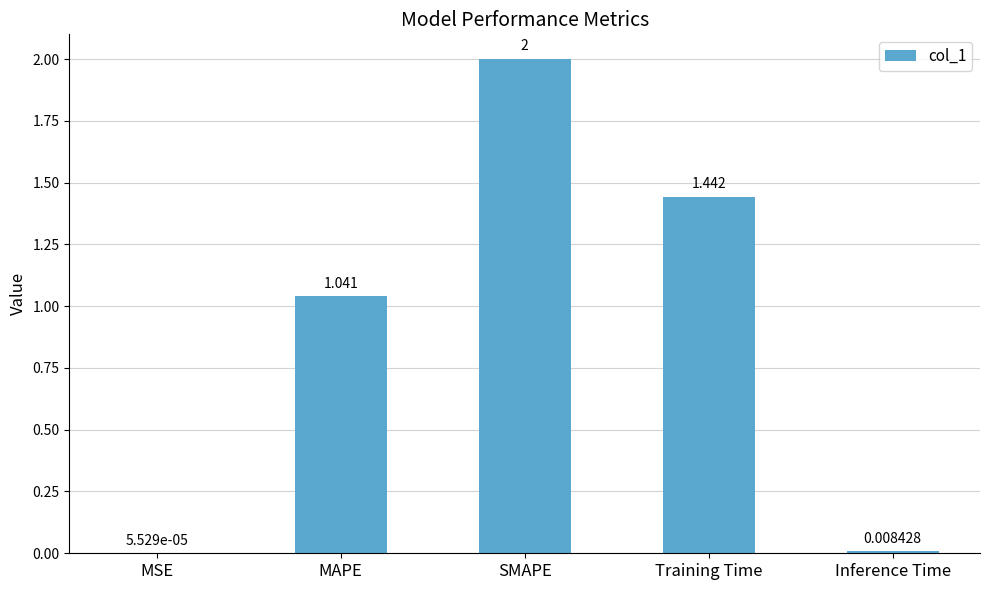

Between MAPE and Training Time, which is larger?

Training Time